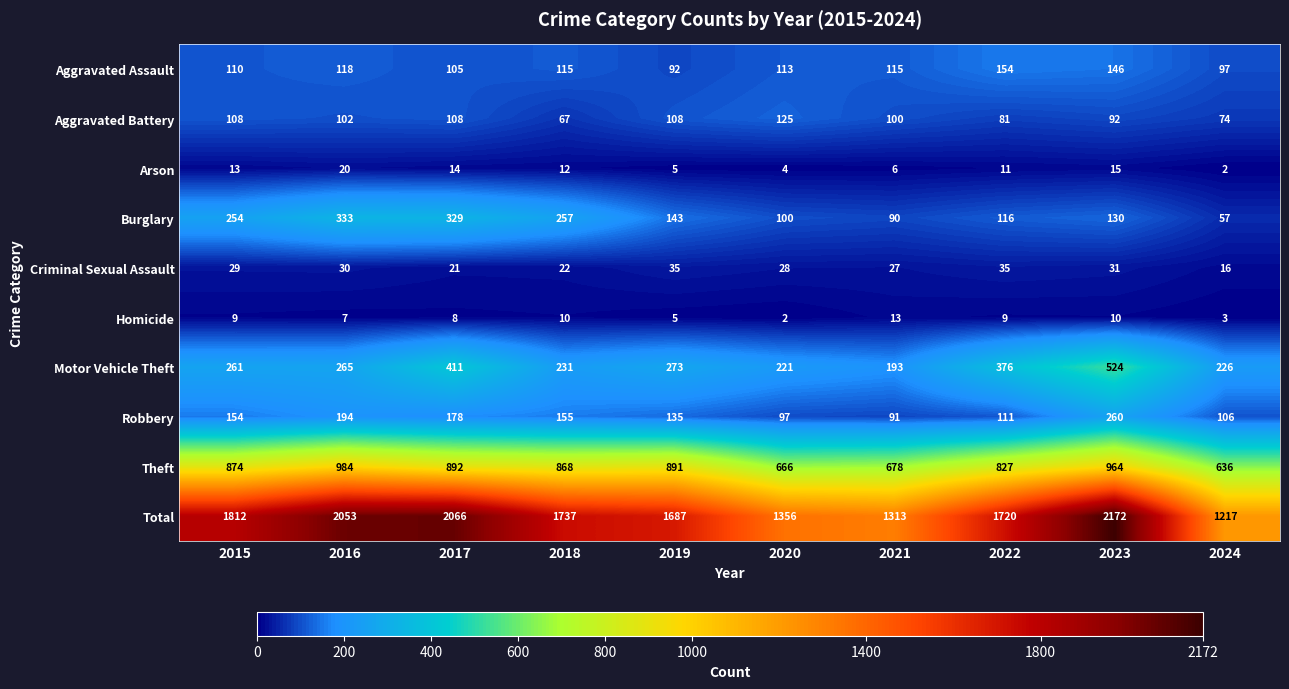

How many distinct data groups are displayed?

10